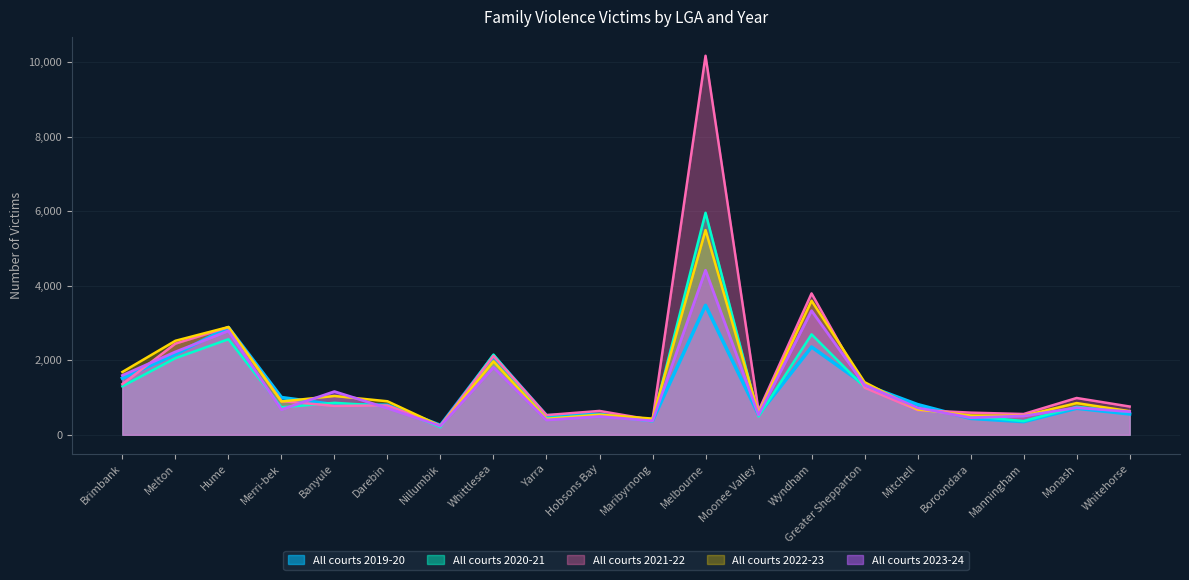

At which category does All courts 2023-24 reach its first local peak?

Hume